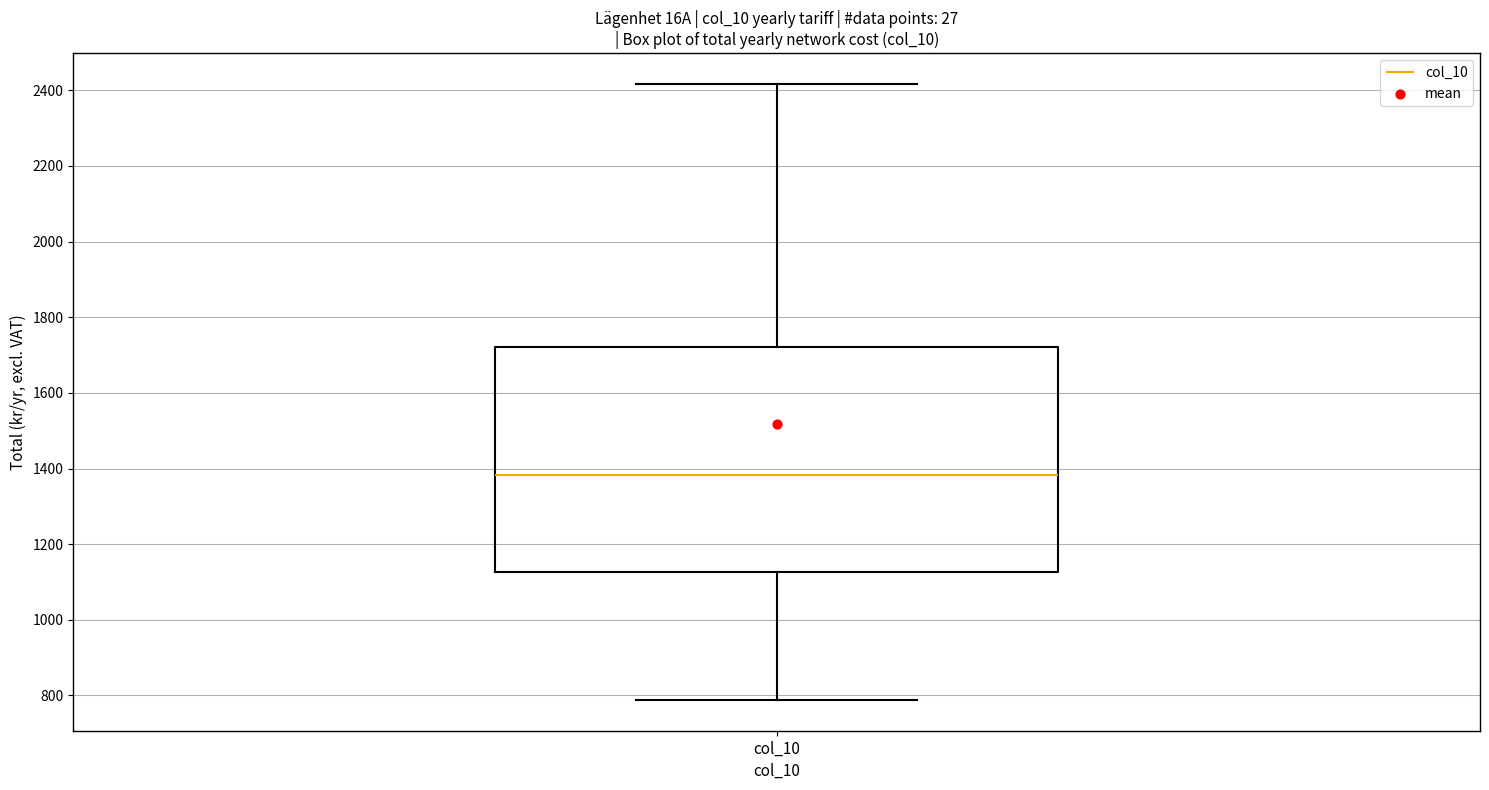

Where does the median line of the box for col_10 sit on the y-axis? The values are not printed on the chart, so give them approximately, as read against the axis.

1380